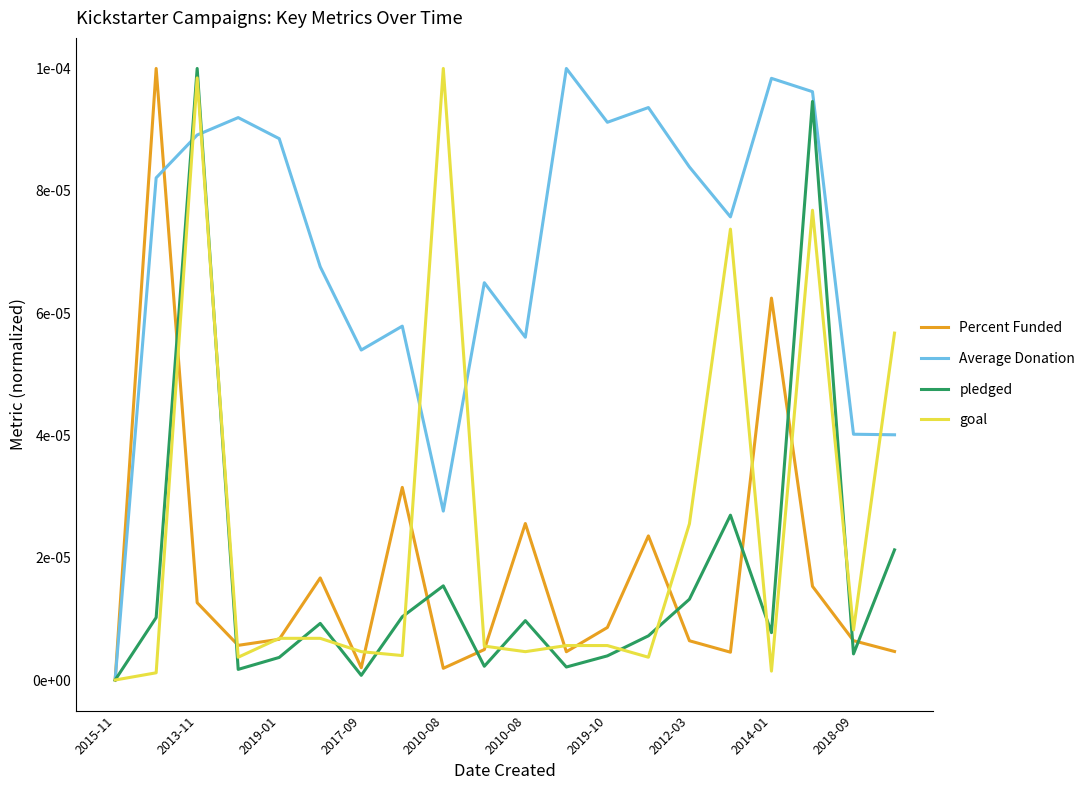

Where is Average Donation nearest to the value 0?

2015-11